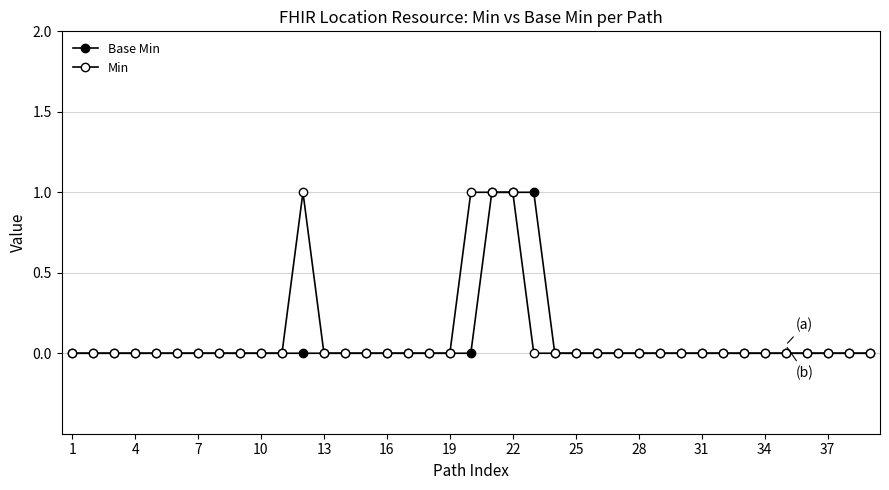

How many categories are shown in the chart?

39